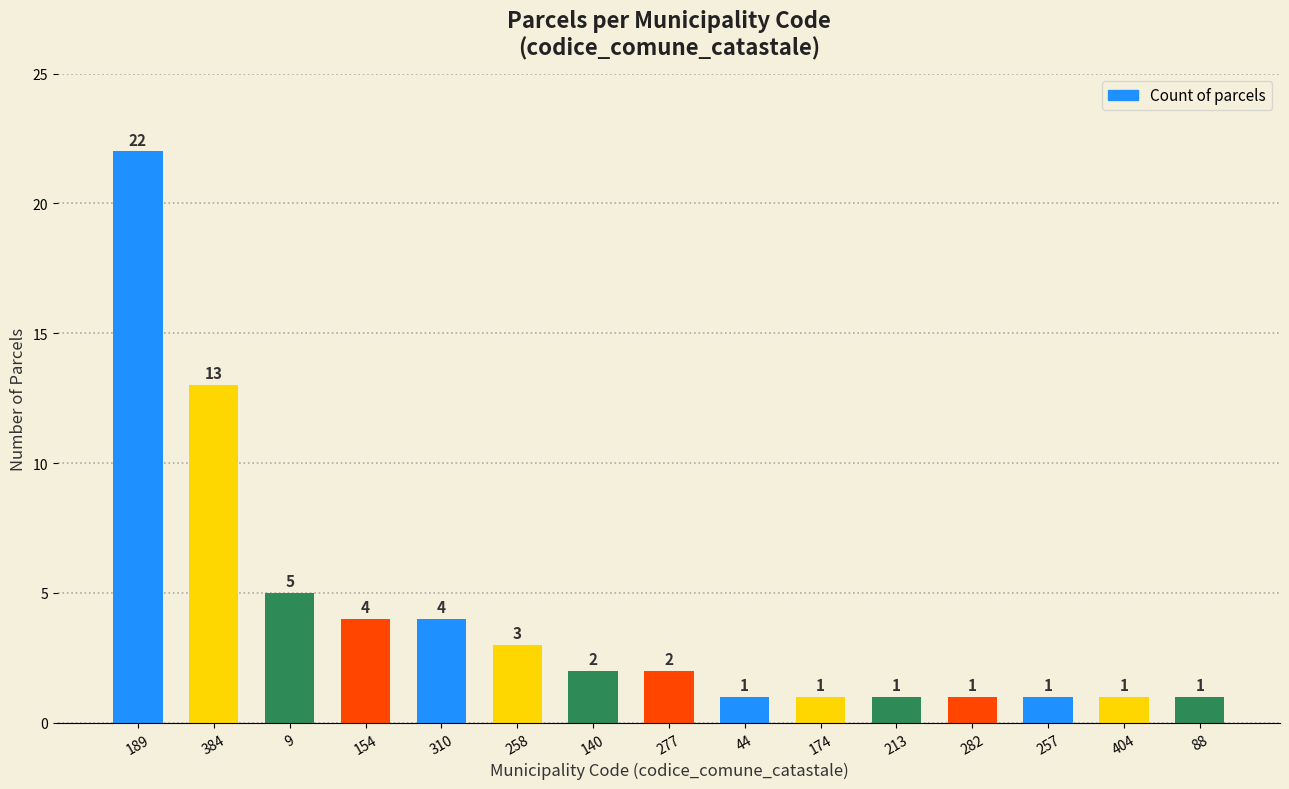

Approximately how many times larger is the value at 140 compared to 282?

2.0